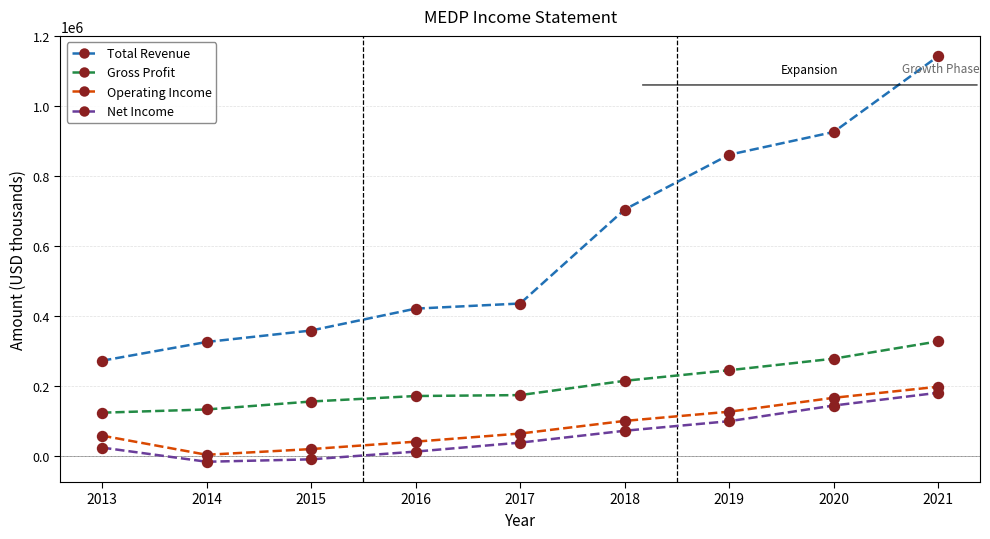

How many data points in Gross Profit are less than 174700?

4